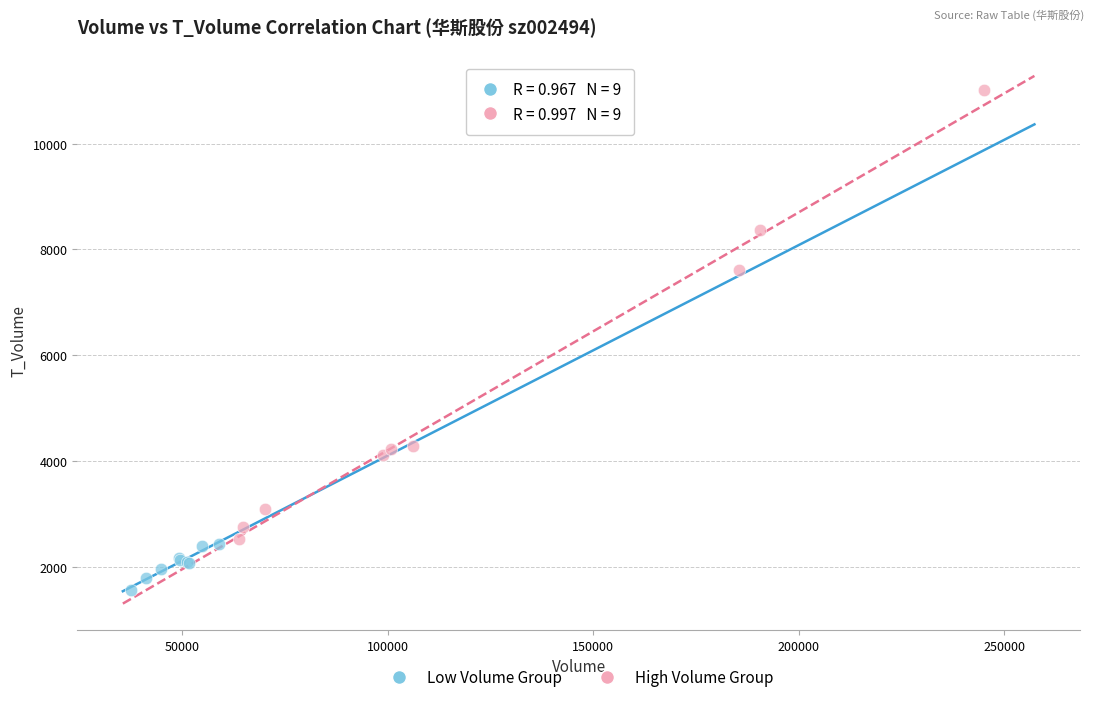

What are all the series names shown in the legend?

Low Volume Group, High Volume Group